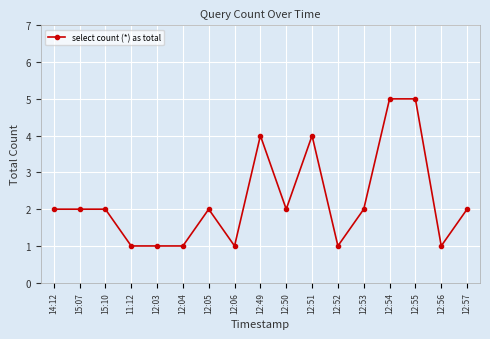

True or false: the data has more than 1 interior local peaks.

True